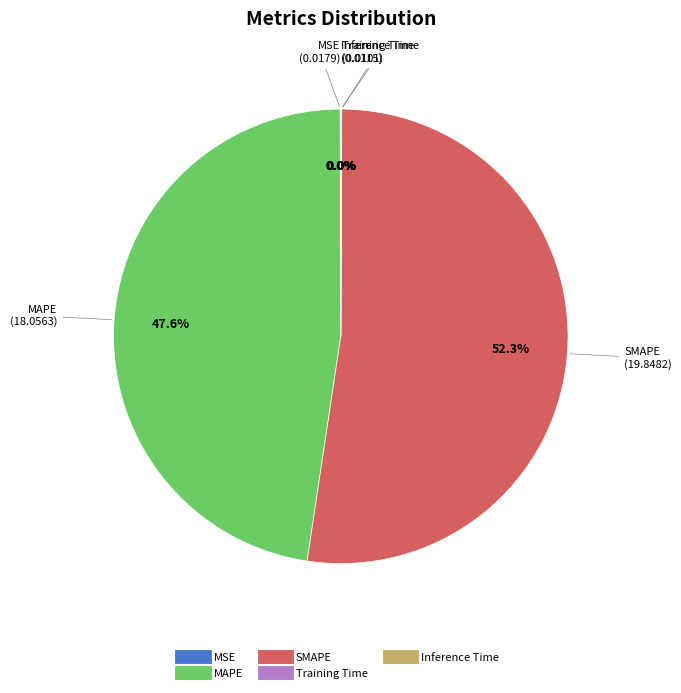

What is the ratio of the value at SMAPE to the value at MAPE?

1.1